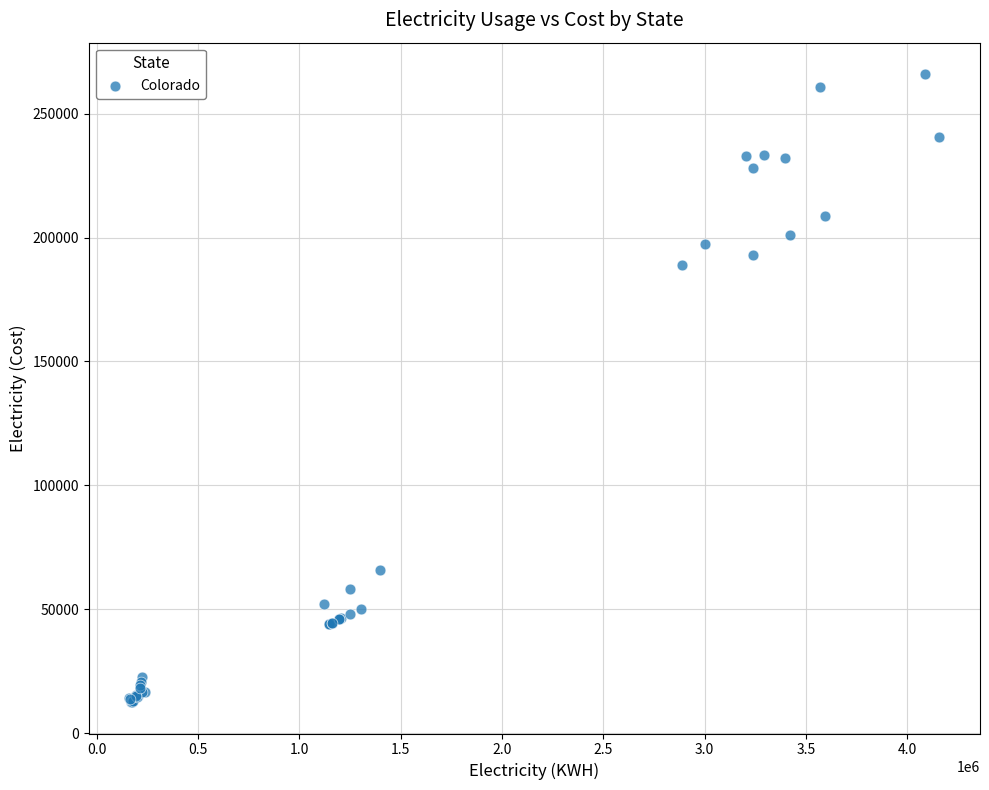

What Y value in the scatter plot is closest to 139255?

188852